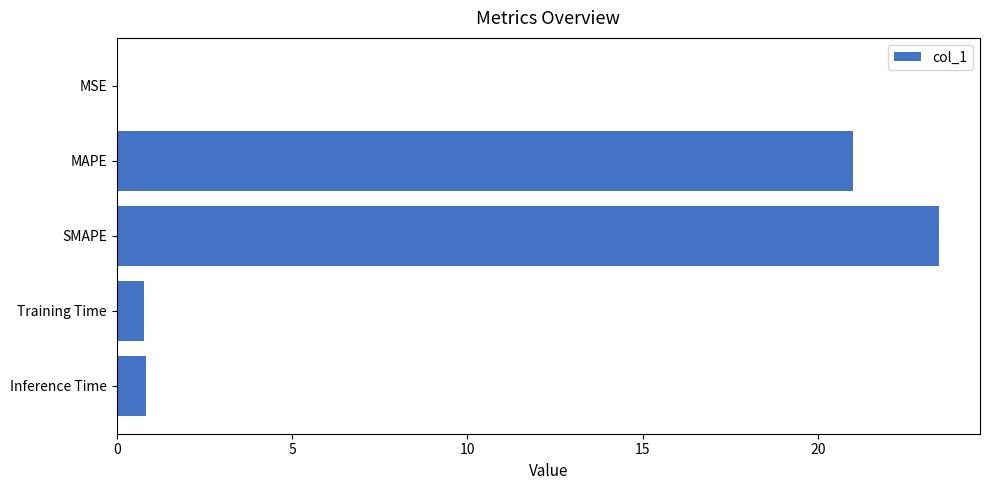

Is it true that the value at Inference Time is 0.8?

True